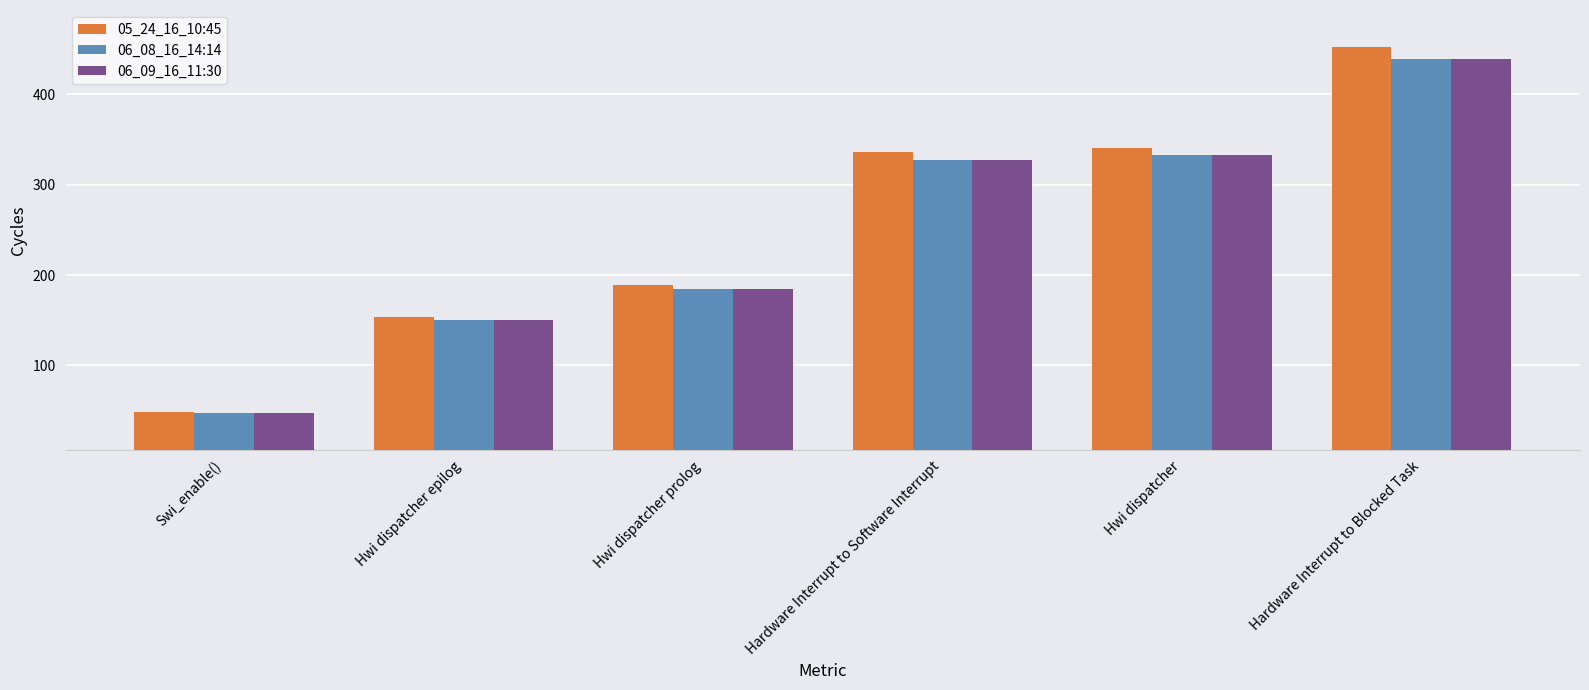

What are all the series names shown in the legend?

05_24_16_10:45, 06_08_16_14:14, 06_09_16_11:30